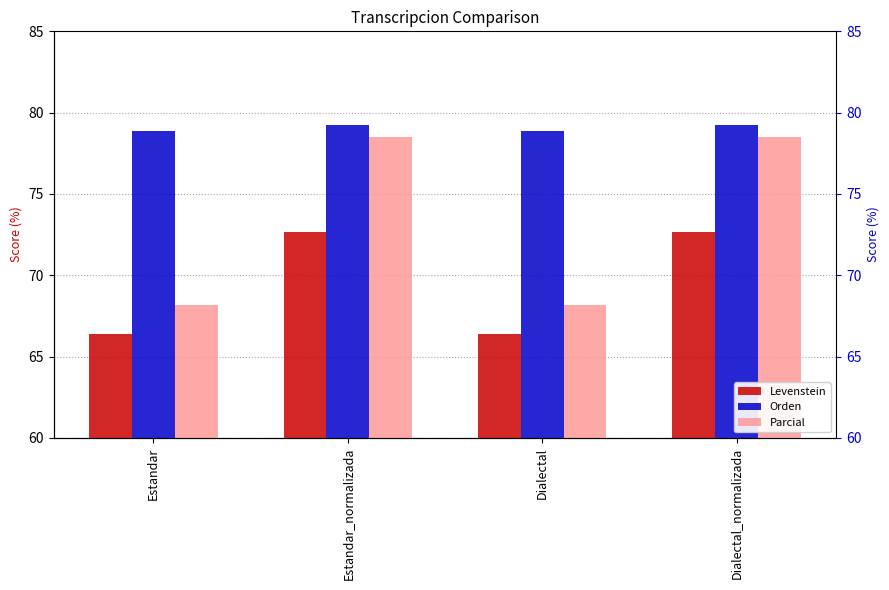

At which category is the sum across all series the highest?

Estandar_normalizada